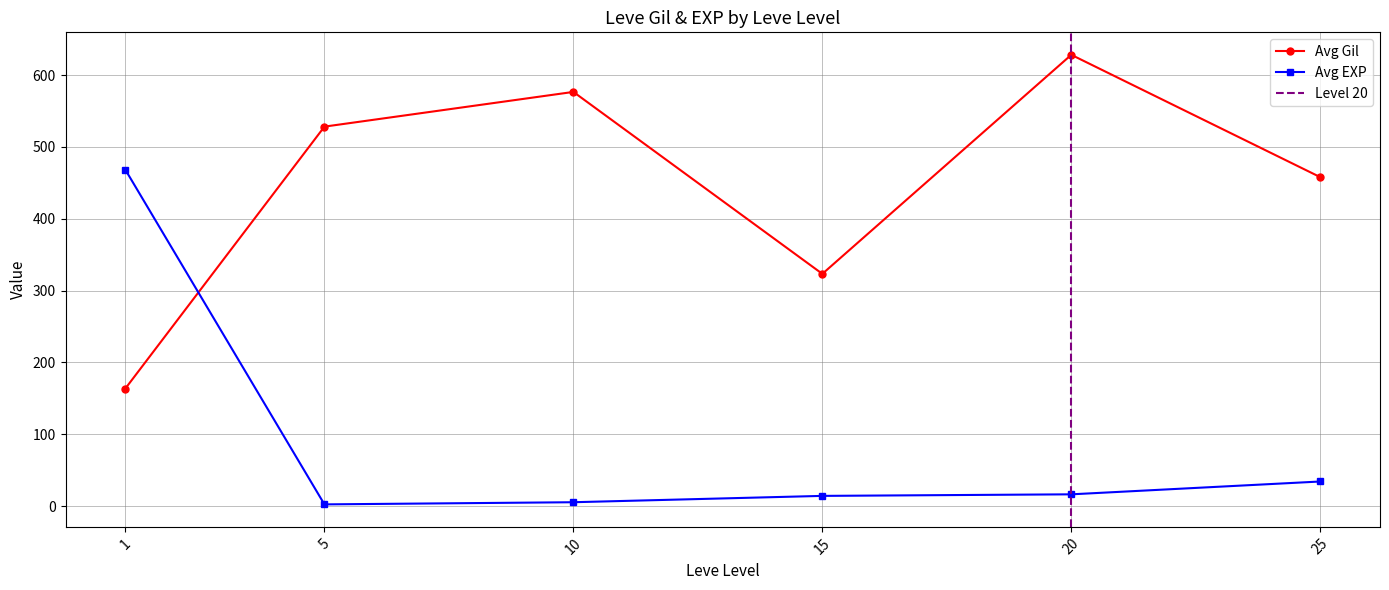

The Avg EXP per Level series shows 1 at 5. True or false?

True